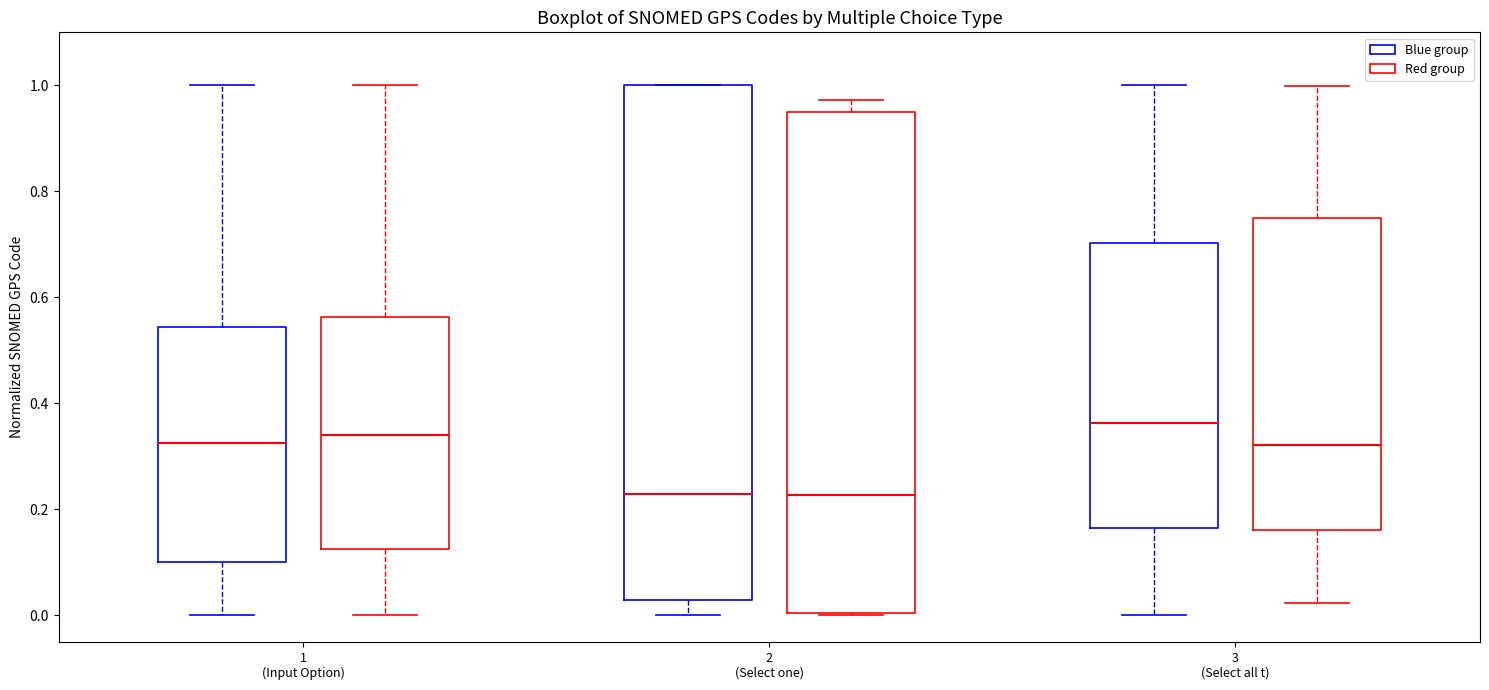

Reading left to right, read every box against the y-axis: the position of its median line, the range the box covers, and the ends of its whiskers. The values are not printed on the chart, so give them approximately, as read against the axis.

1 (Input Option) (Blue group): median 0.32, box 0.10 to 0.54, whiskers 0.00 to 1.00
1 (Input Option) (Red group): median 0.34, box 0.12 to 0.54, whiskers 0.00 to 1.00
2 (Select one) (Blue group): median 0.22, box 0.02 to 1.00, whiskers 0.00 to 1.00
2 (Select one) (Red group): median 0.20, box 0.04 to 1.00, whiskers 0.04 (just below the box's lower edge) to 1.00
3 (Select all t) (Blue group): median 0.36, box 0.16 to 0.70, whiskers 0.00 to 1.00
3 (Select all t) (Red group): median 0.40, box 0.16 to 0.74, whiskers 0.00 to 0.98